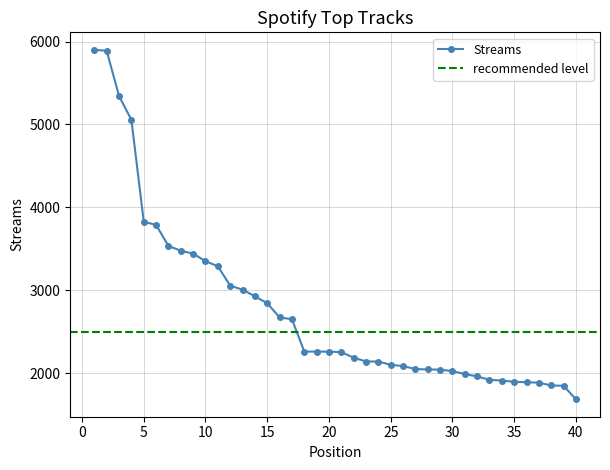

How many data points are less than 2262?

20